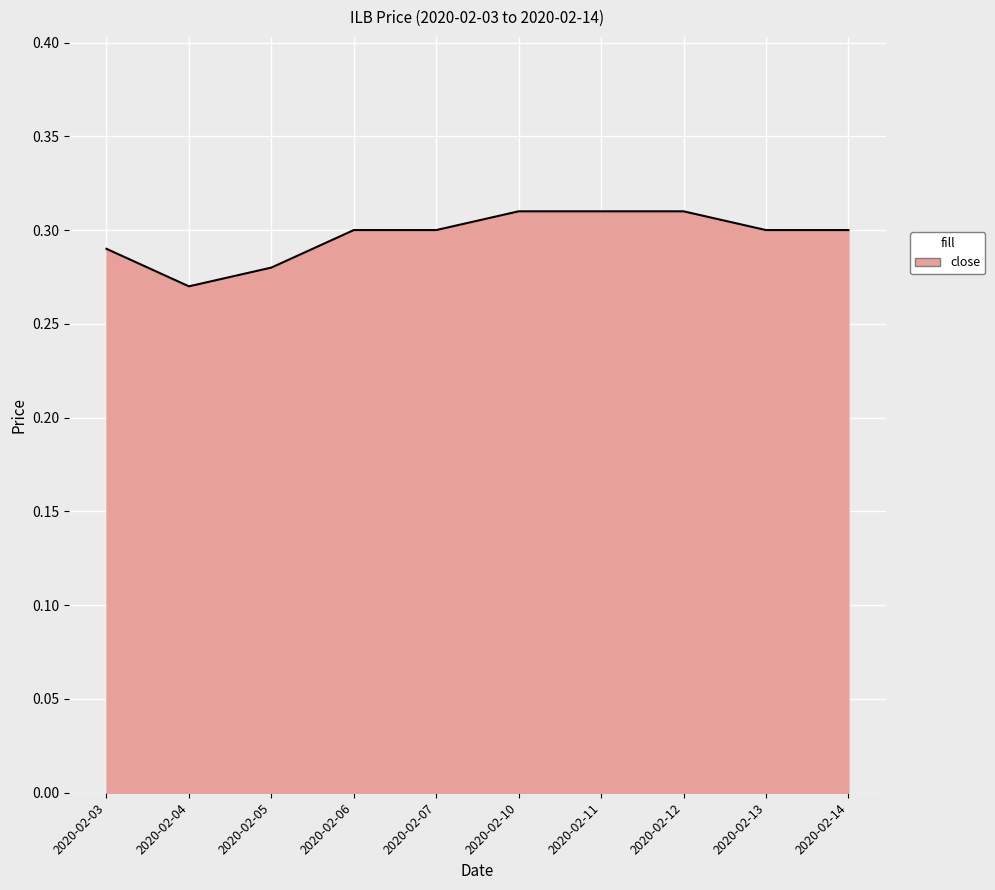

Which category has the lowest value across all series?

2020-02-04